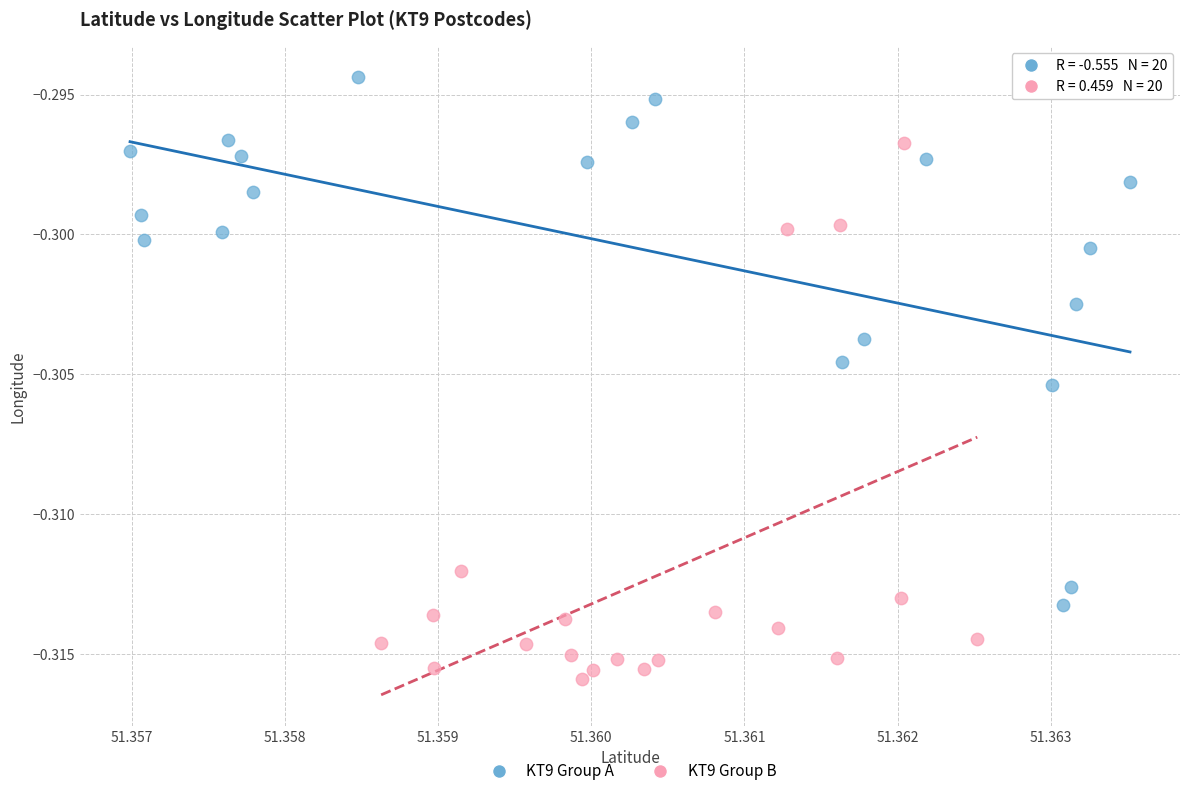

Which series contains the lowest Y value?

KT9 Group B